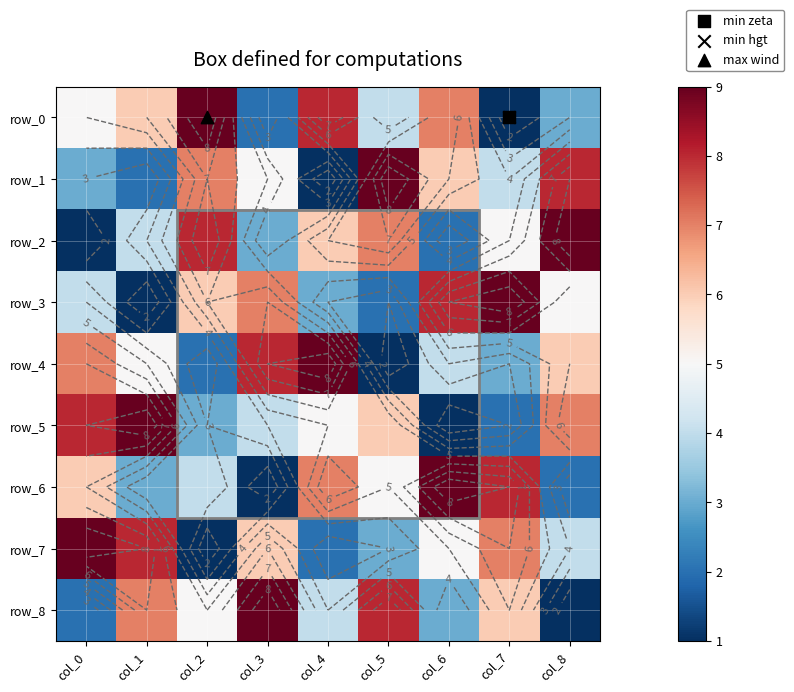

What is the total value across all series at col_6?

45